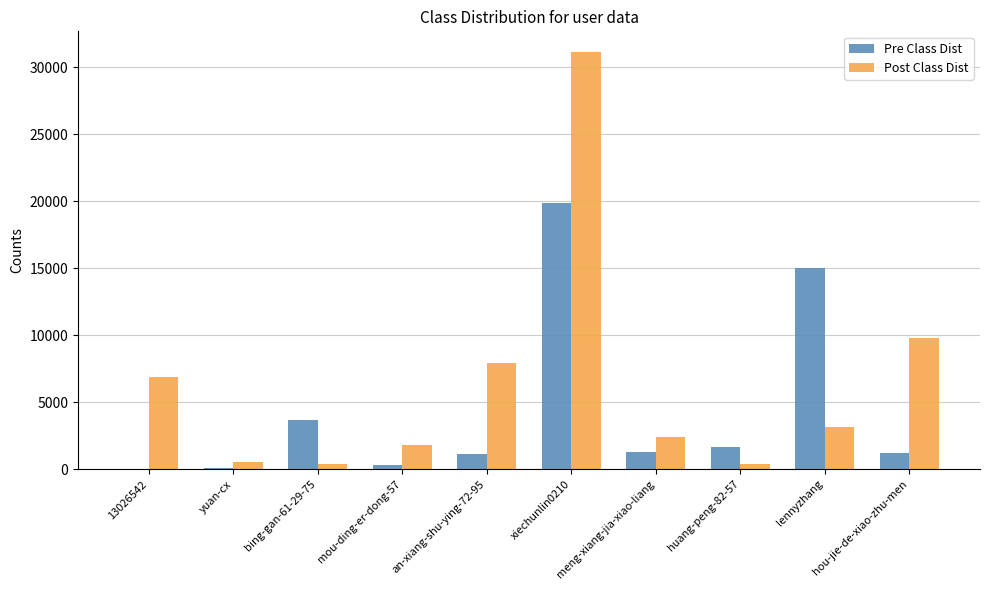

What is the total value across all series at meng-xiang-jia-xiao-liang?

3727